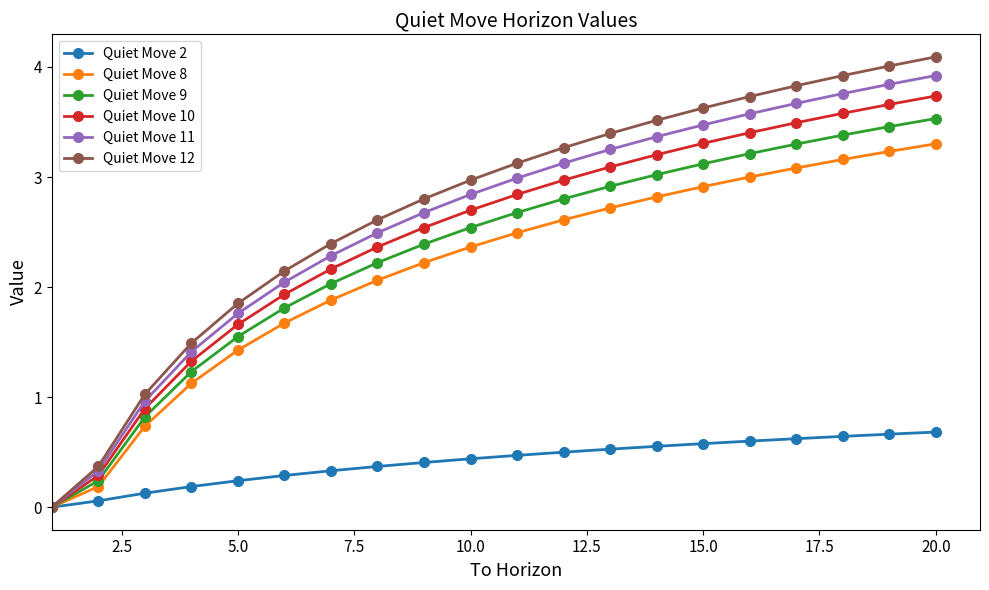

What is the highest value of the Quiet Move 12 series?

4.1